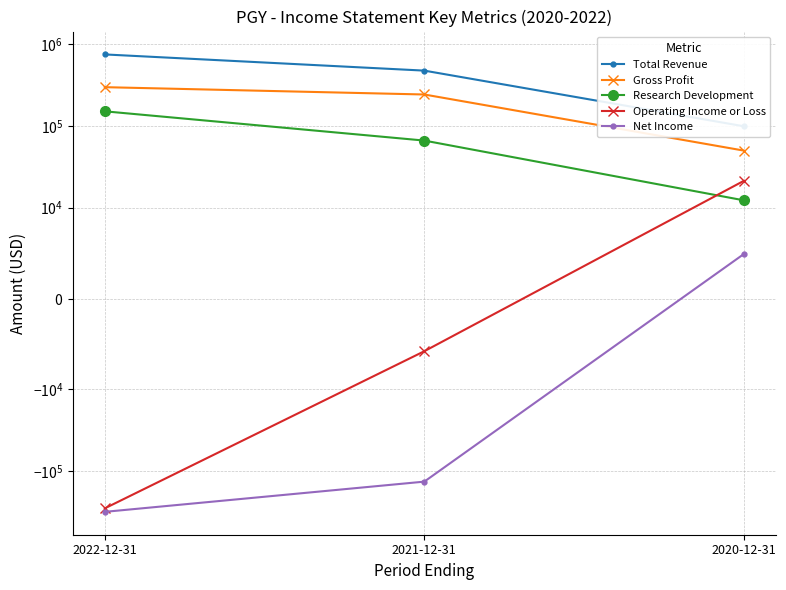

What is the sum of the Operating Income or Loss values at 2021-12-31 and 2022-12-31?

-291000